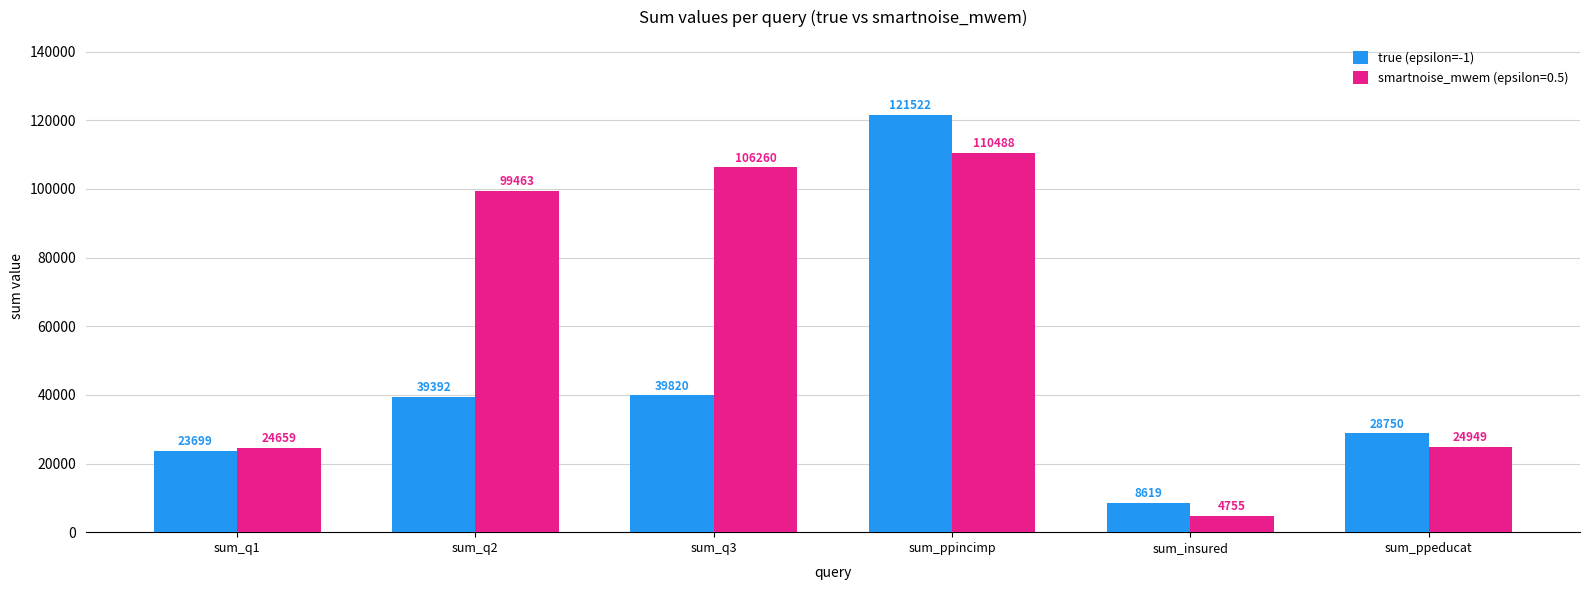

What is the difference between the true (epsilon=-1) values at sum_ppincimp and sum_q2?

82130